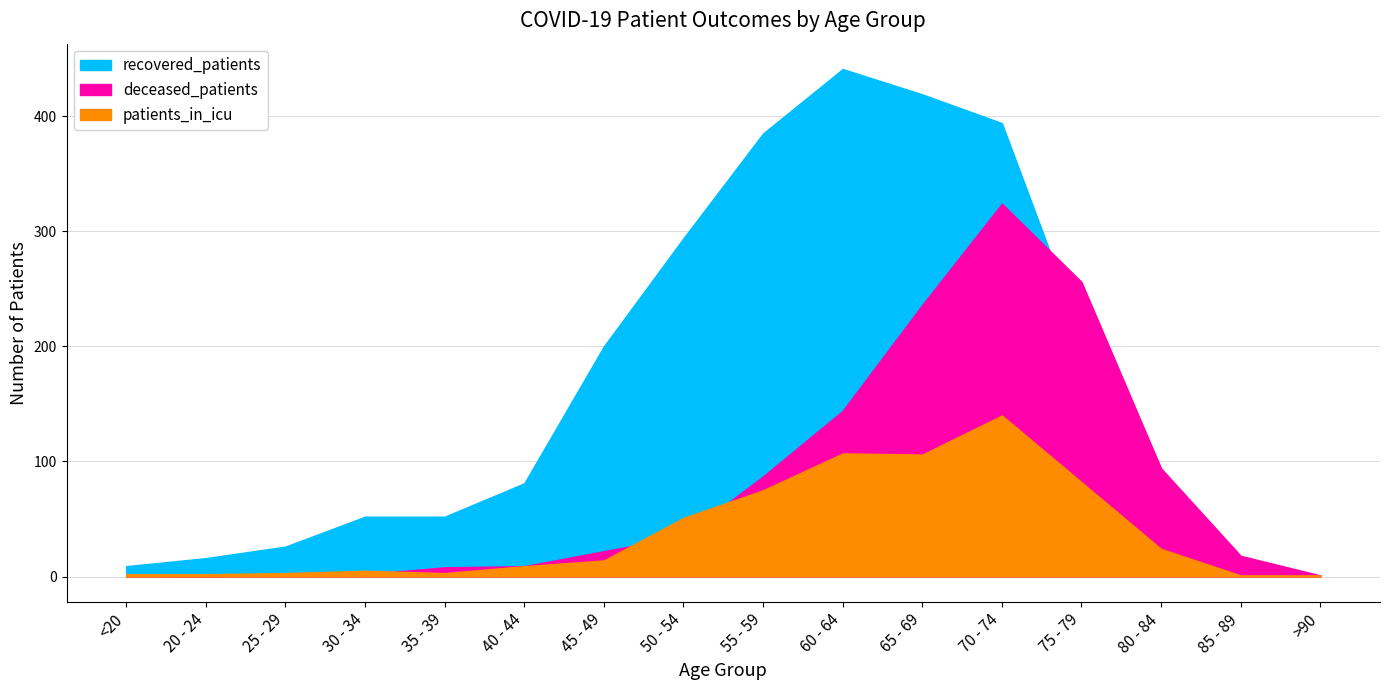

What is the label of the 1st point from the right?

>90